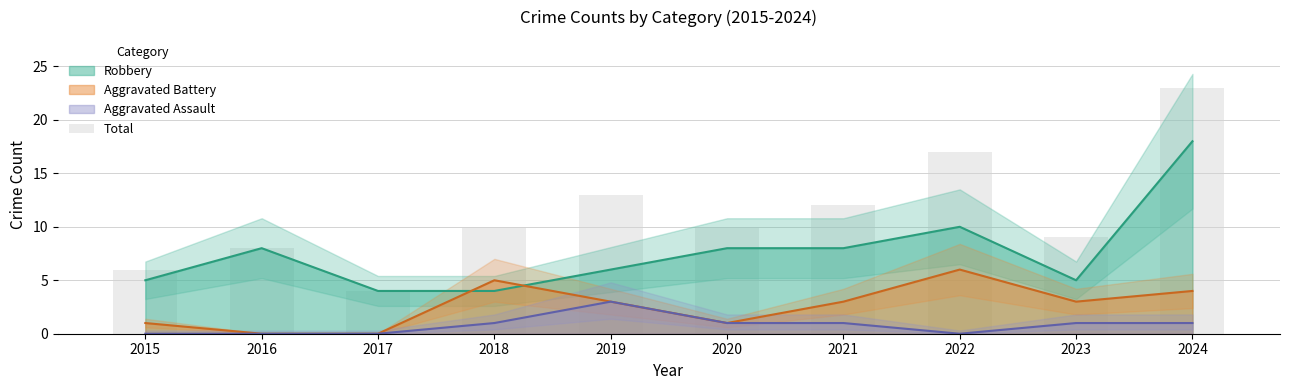

What is the average value?

11